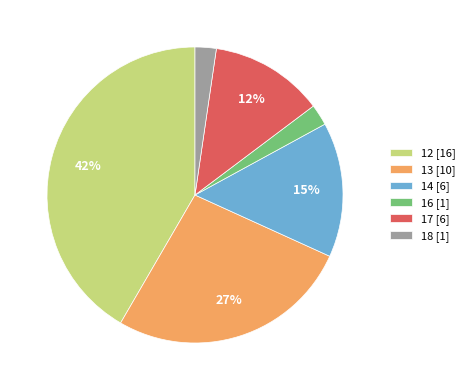

Count the number of slices in the pie.

6